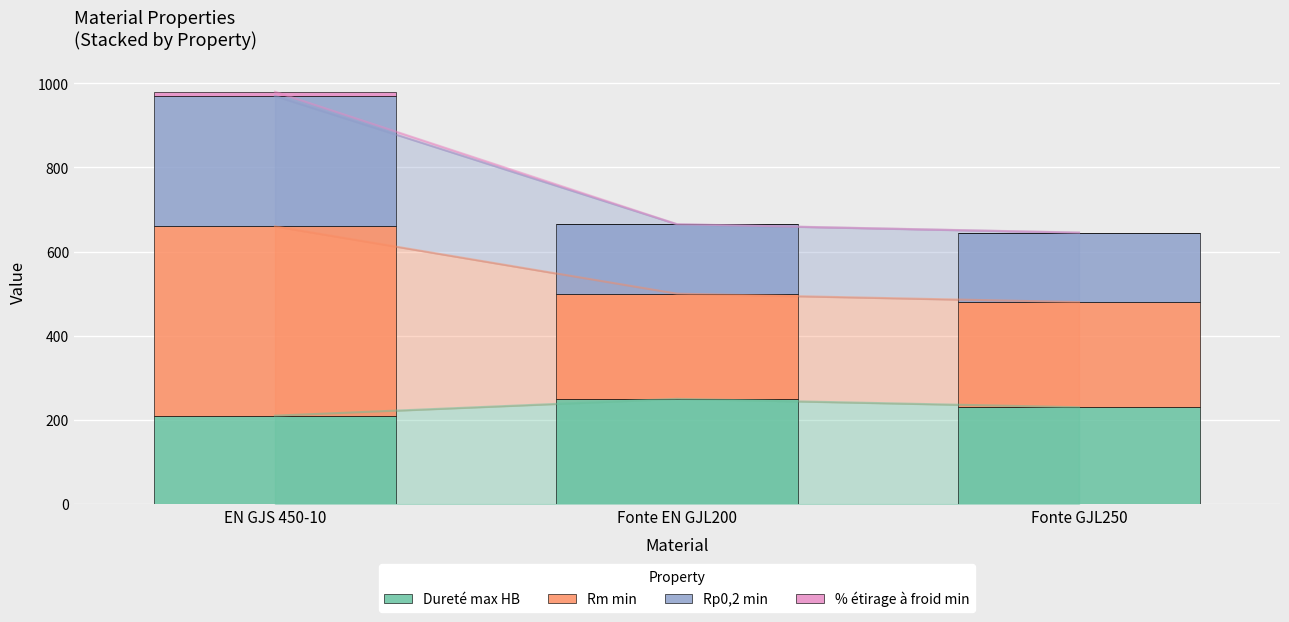

Which series has the widest spread of values?

Rm min